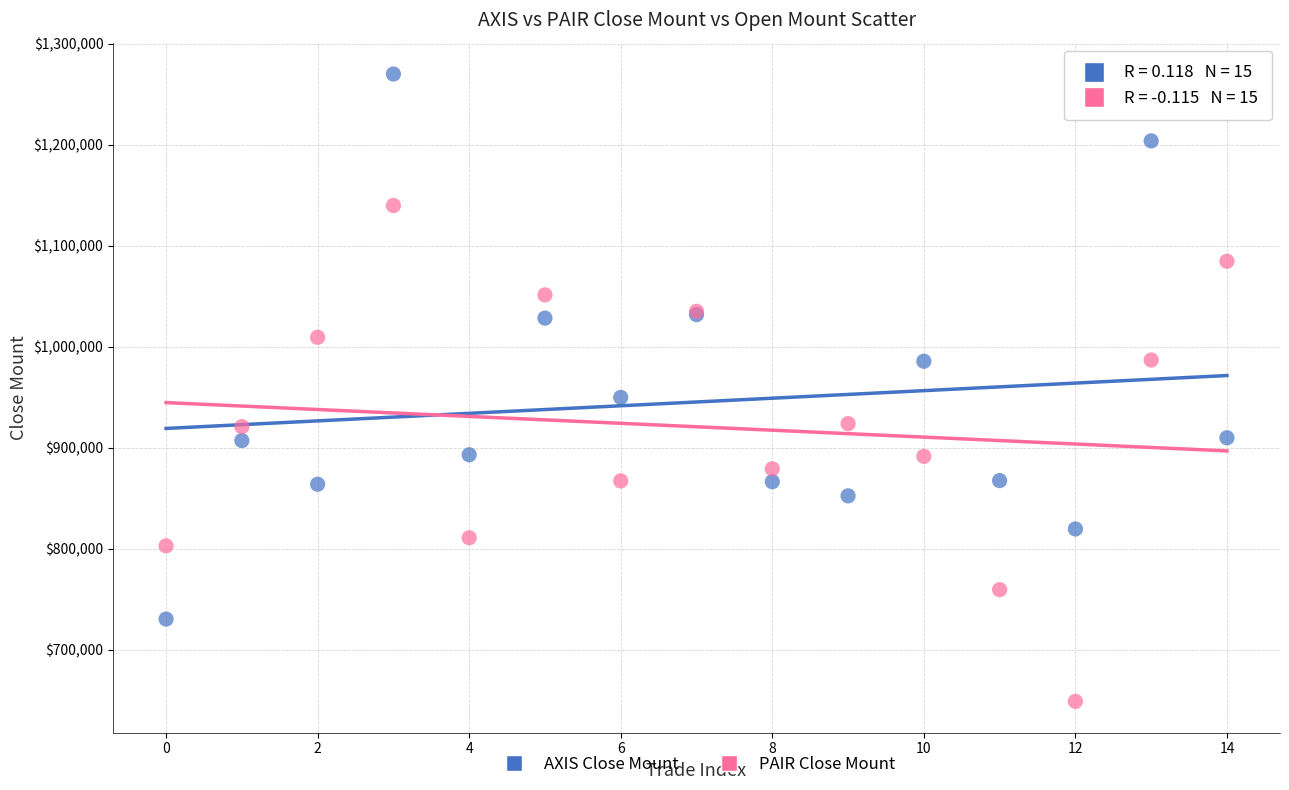

Across all series, what Y value is closest to 959600?

950000